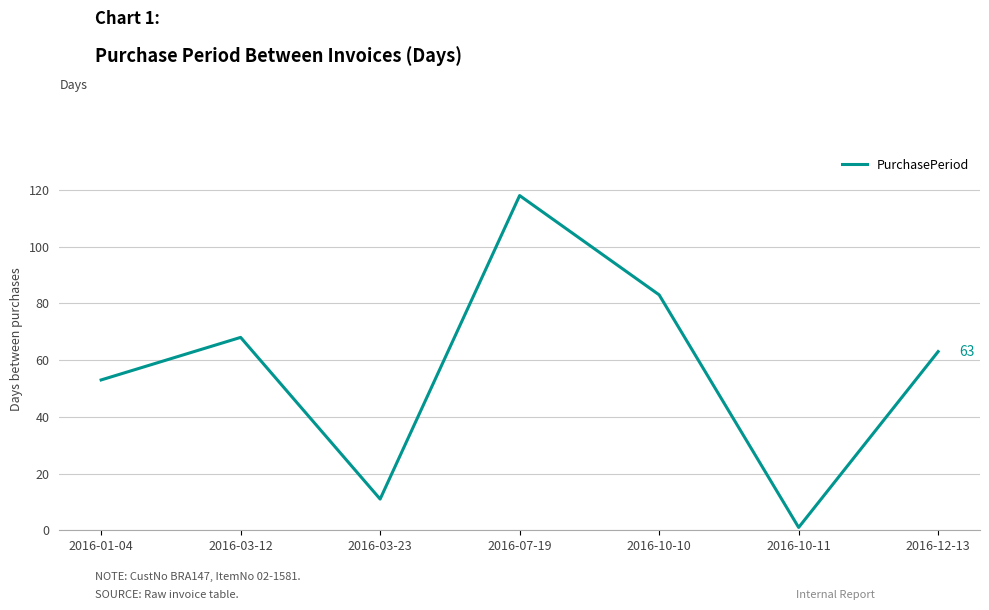

At which label does the data first exceed 63?

2016-03-12